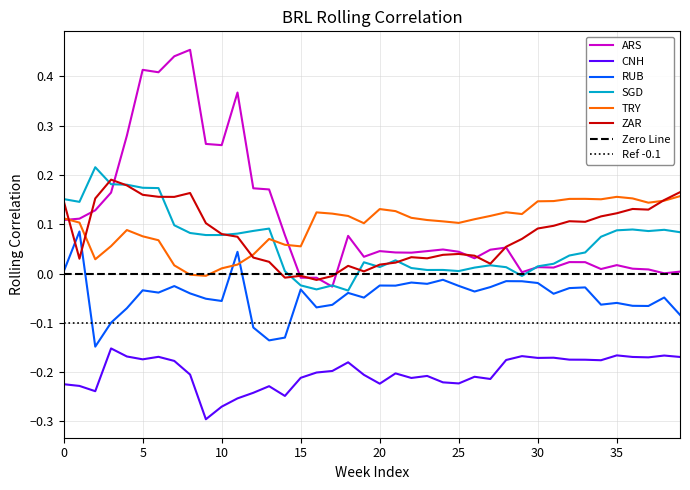

At how many categories does at least one series exceed 0?

40